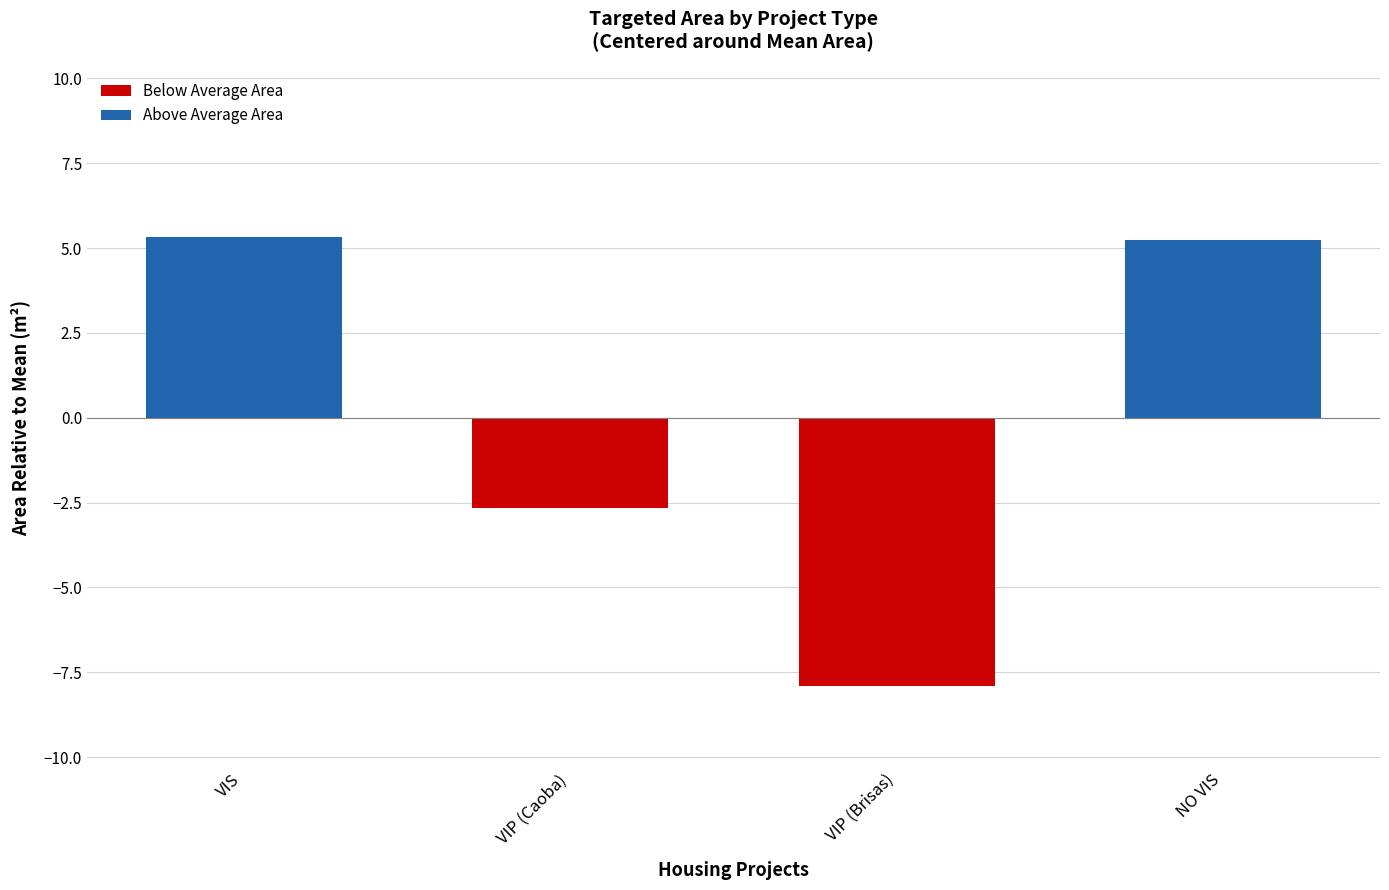

What position from the left is VIP (Brisas)?

3